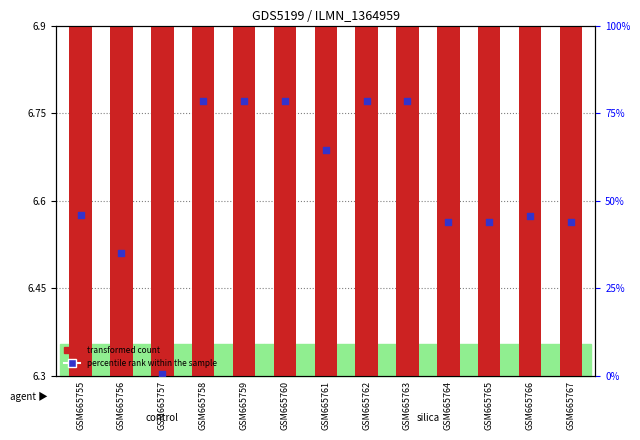

Which series has the largest total across all categories?

percentile rank within the sample